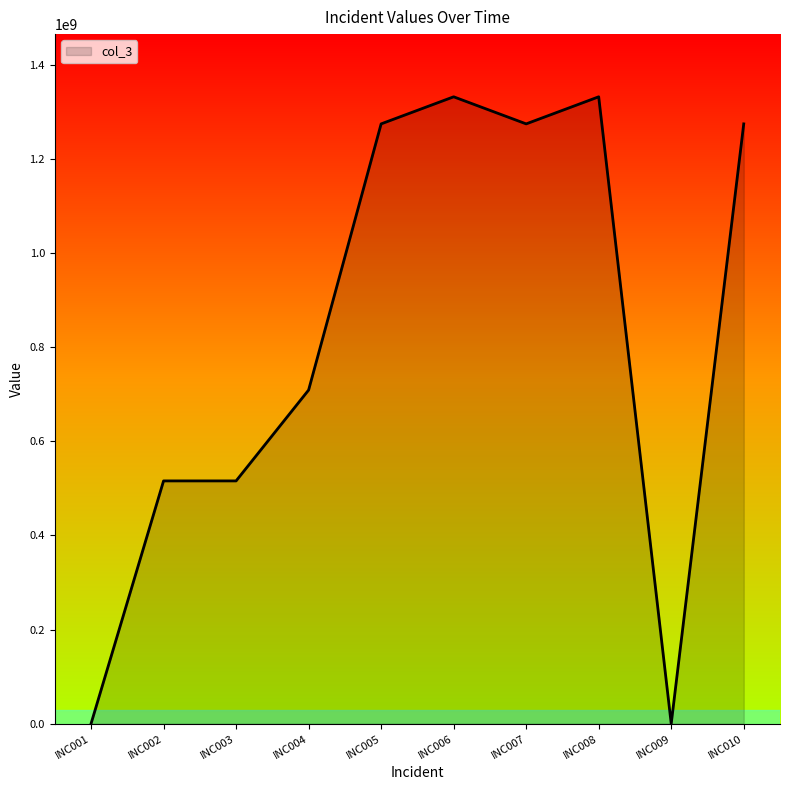

Is it true that the value at INC010 is 551333147?

False